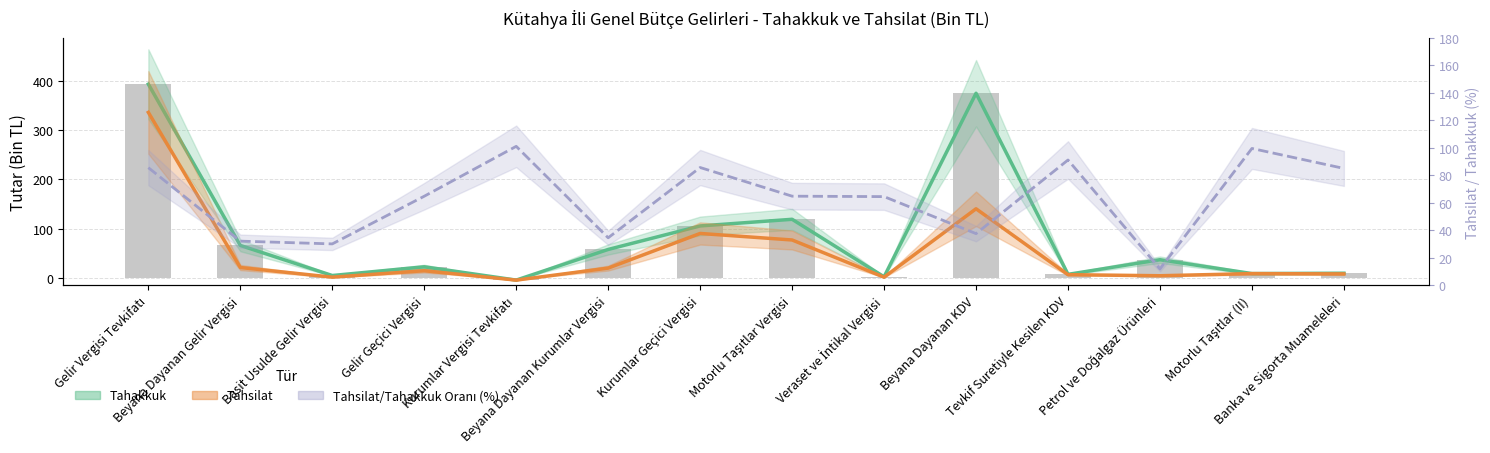

Is it true that Tahsilat_Oran equals 31.9 at Beyana Dayanan Gelir Vergisi?

True